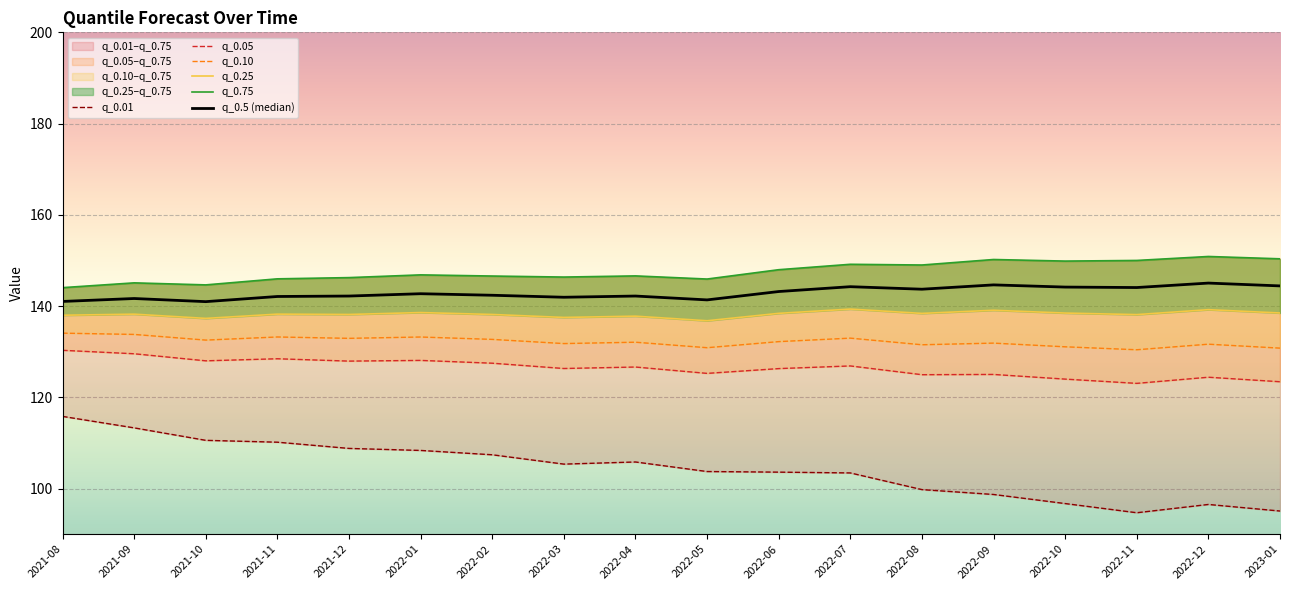

What is the difference between the highest and lowest values at 2022-07?

45.7